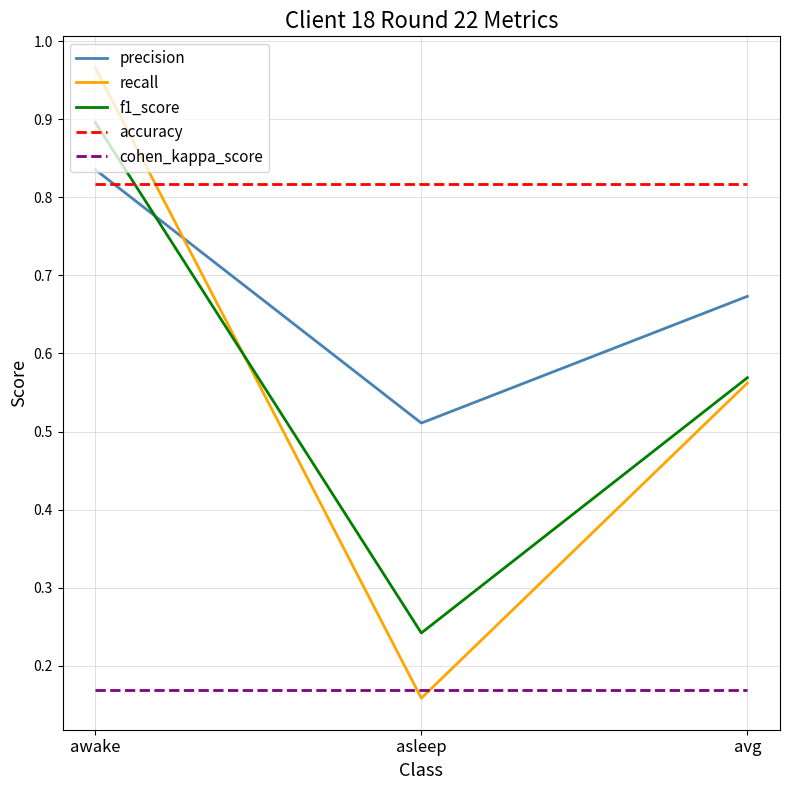

The value of f1_score at asleep is 0.1. True or false?

False